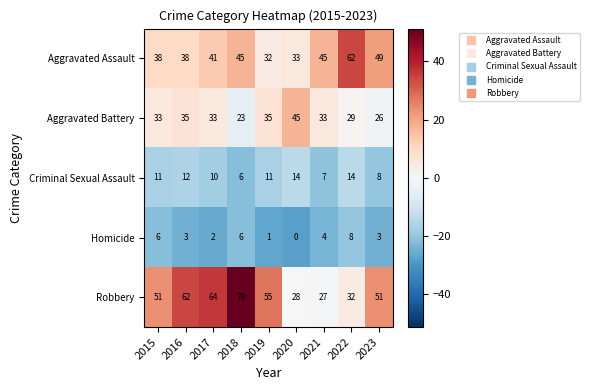

What is the approximate value of Criminal Sexual Assault at 2015?

11